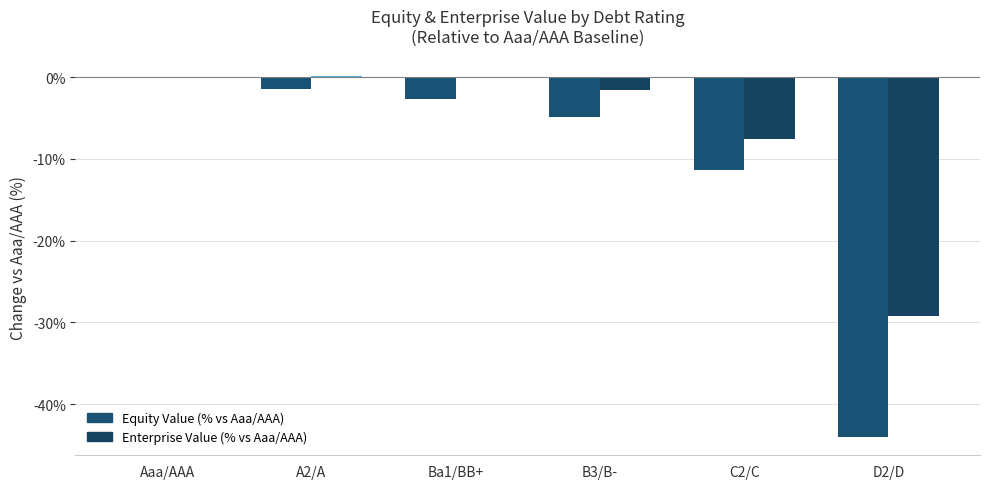

What is the difference between the Equity Value (% vs Aaa/AAA) values at Aaa/AAA and C2/C?

11.4